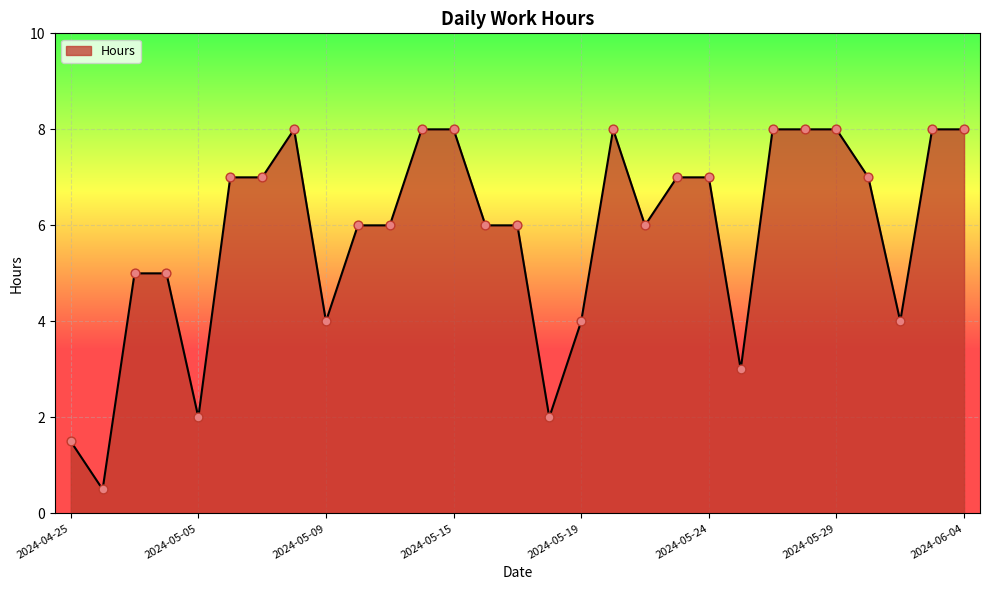

What is the difference between the maximum and minimum values?

7.5